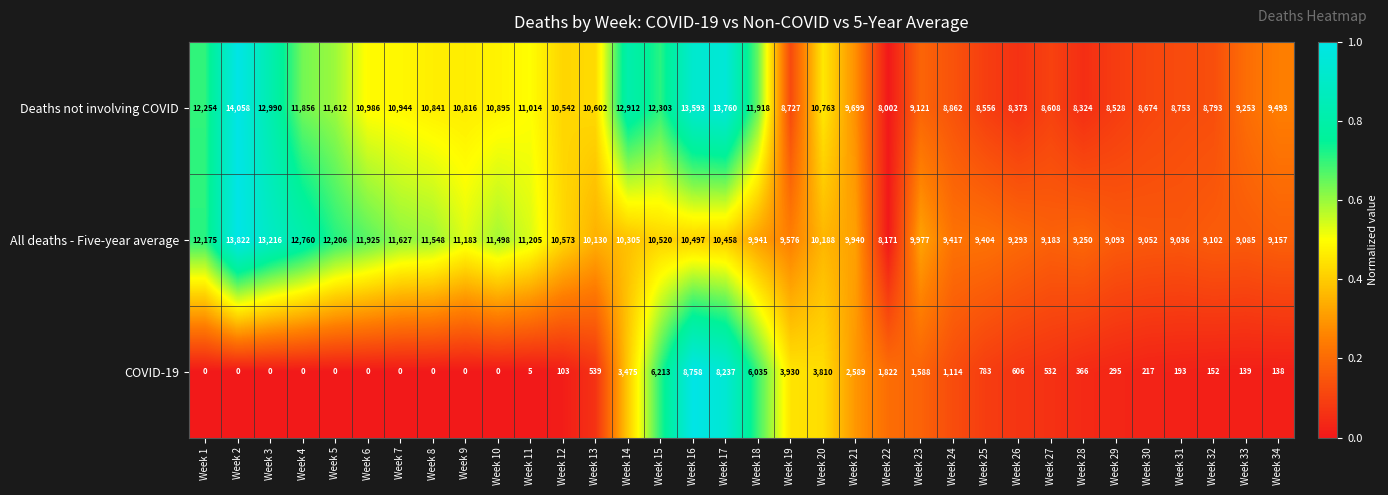

What is the difference between the highest and lowest values at Week 11?

11200